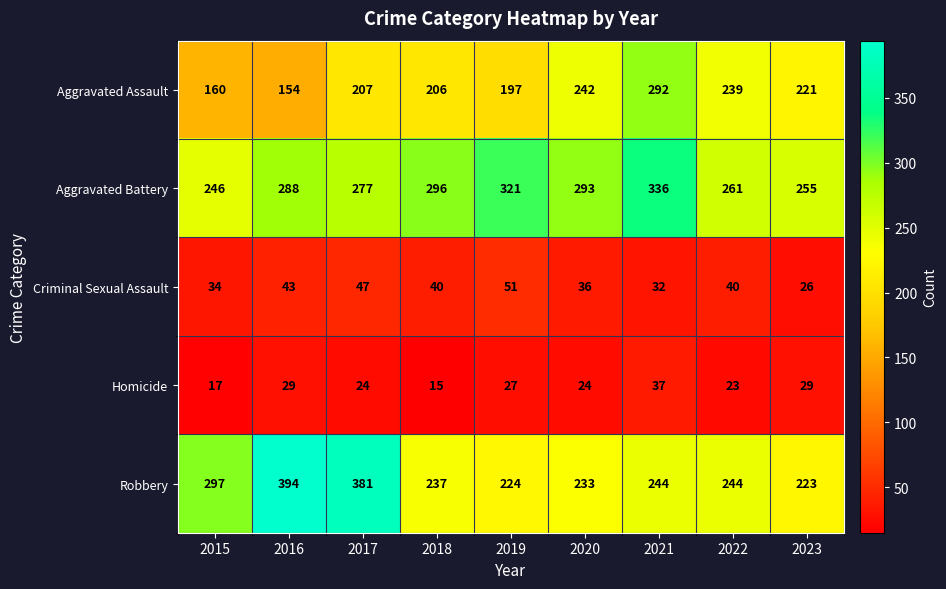

List the series in order of their peak value, lowest first.

Homicide, Criminal Sexual Assault, Aggravated Assault, Aggravated Battery, Robbery